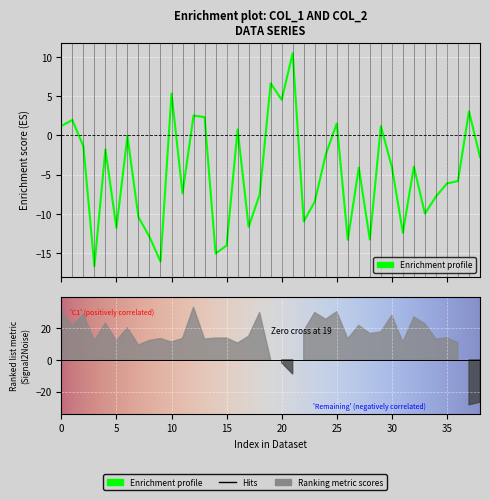

The value at 14 is -7.9. True or false?

False